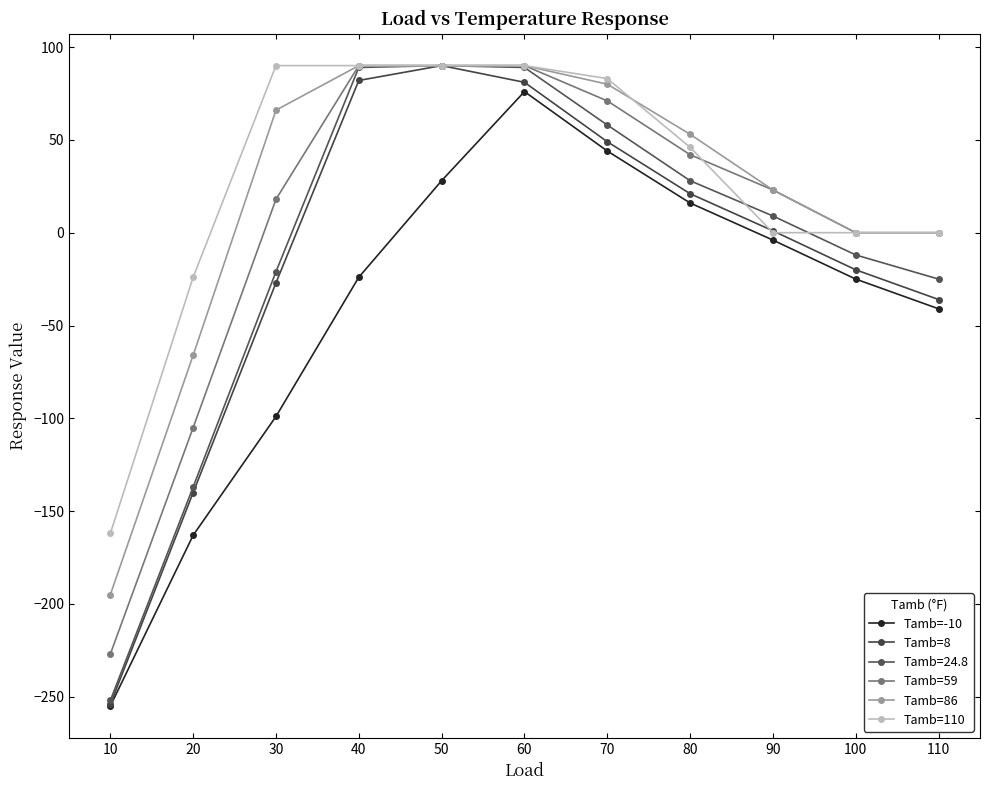

What is the sum of all Tamb=110 values?

303